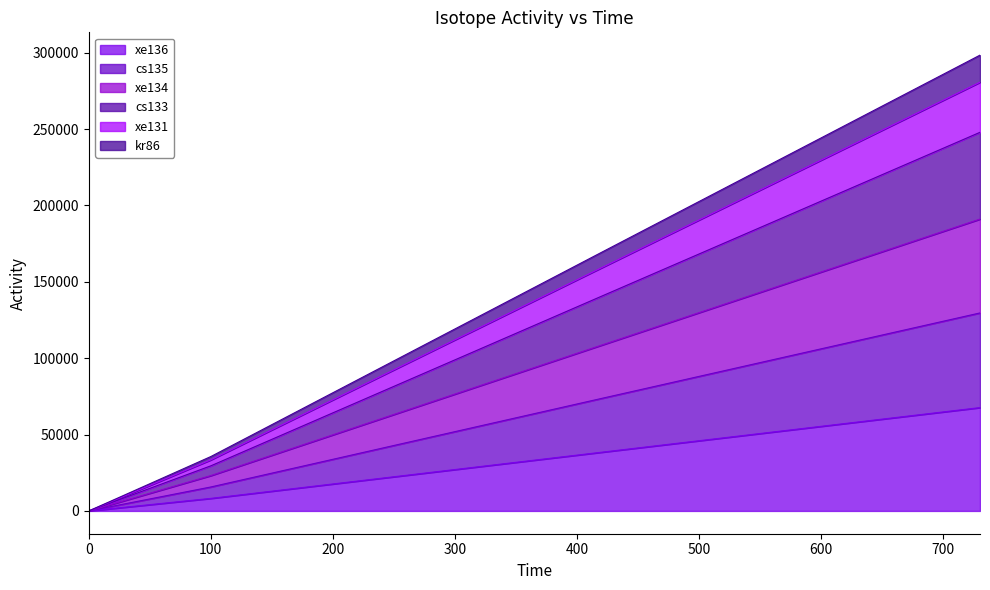

Which category has the highest value in the cs135 series?

730